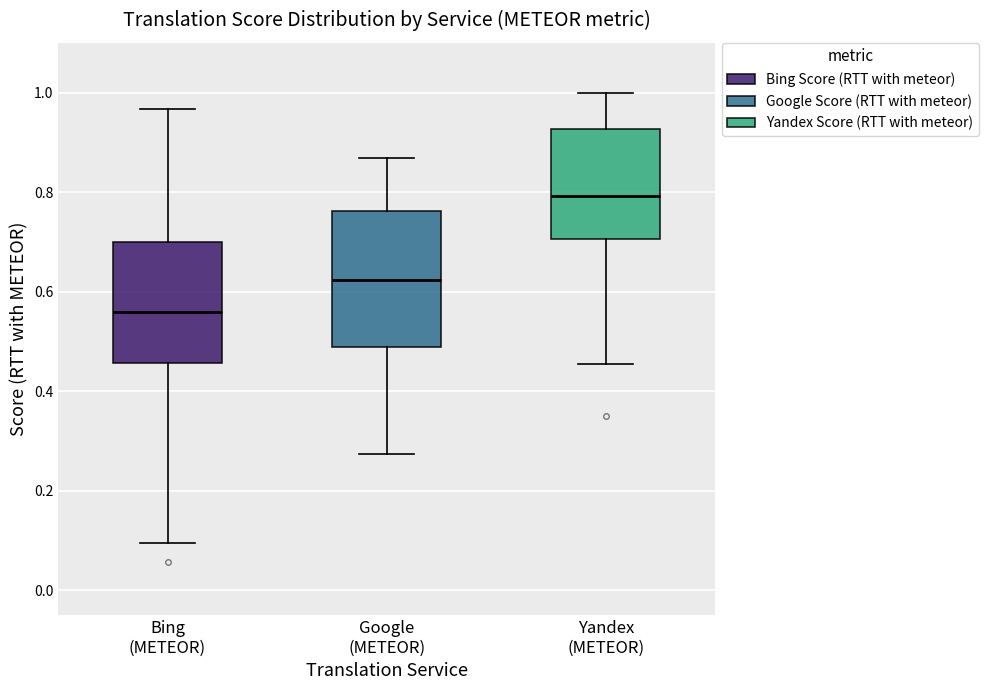

Where does the lower whisker of the box for Bing (METEOR) end on the y-axis? The values are not printed on the chart, so give them approximately, as read against the axis.

0.10